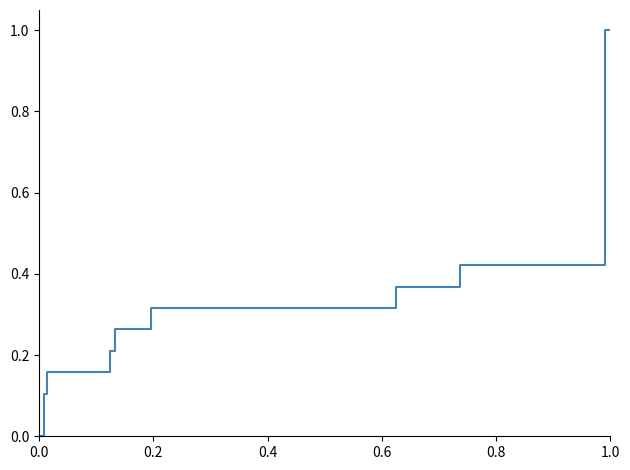

What is the maximum value shown in the chart?

1.0